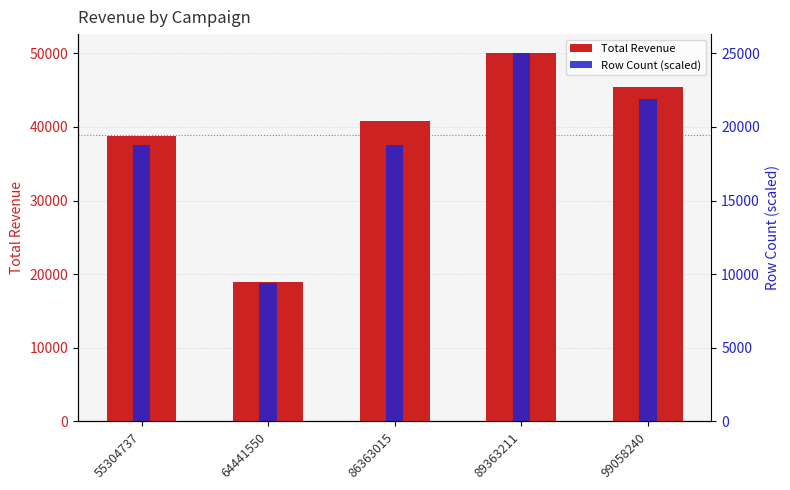

List the labels in order of Row Count (scaled) value, smallest first.

64441550, 55304737, 86363015, 99058240, 89363211